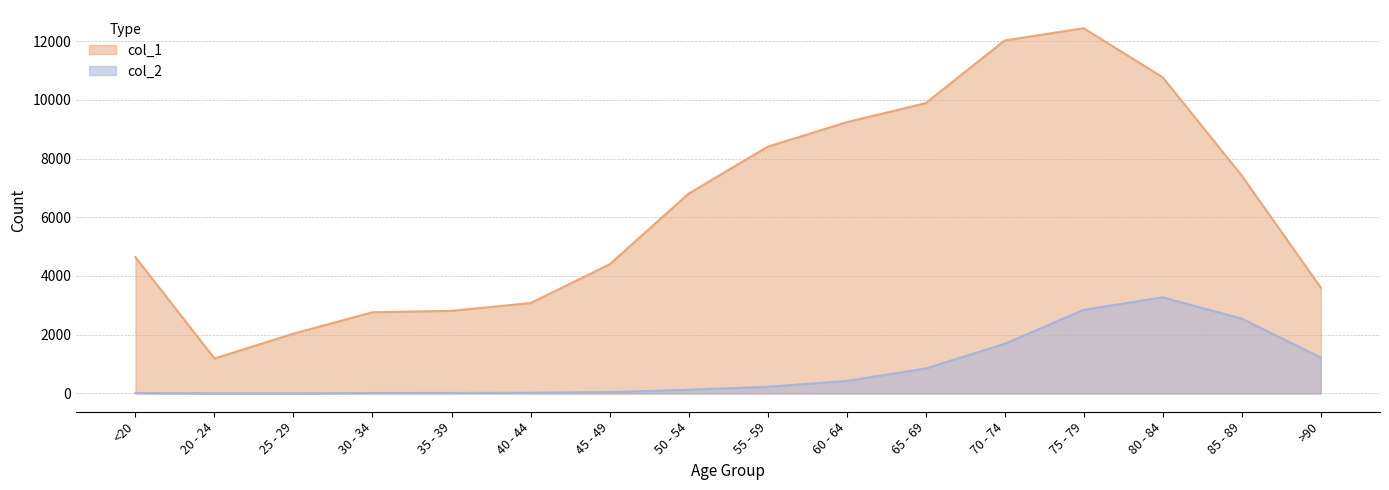

What is the label of the 4th point from the left?

30 - 34